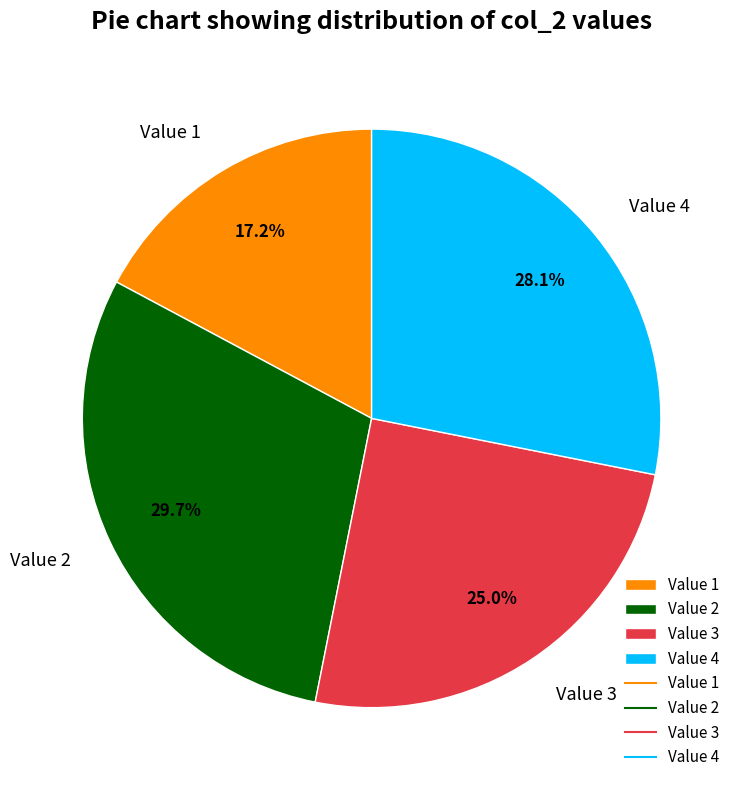

Does Value 4 represent more than half of the total?

No